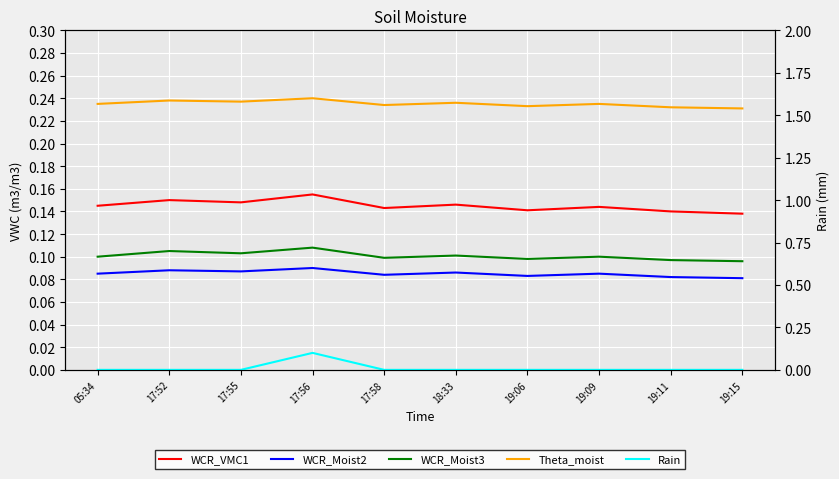

Read the WCR_Moist3 value at 17:55.

0.1